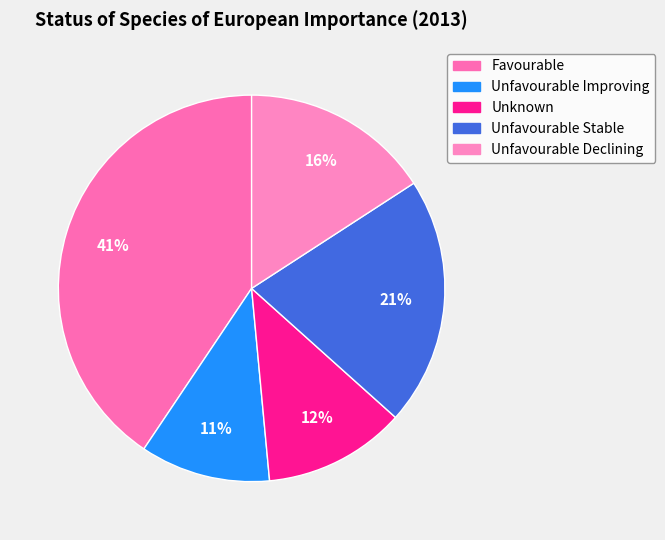

The Unfavourable Stable slice represents 12% of the pie. True or false?

False